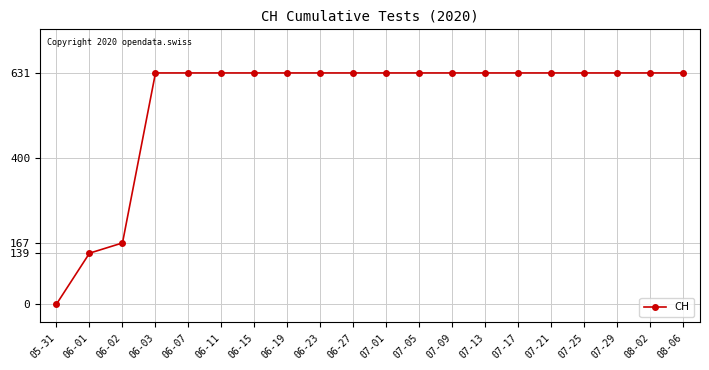

Count the number of data series in this chart.

1